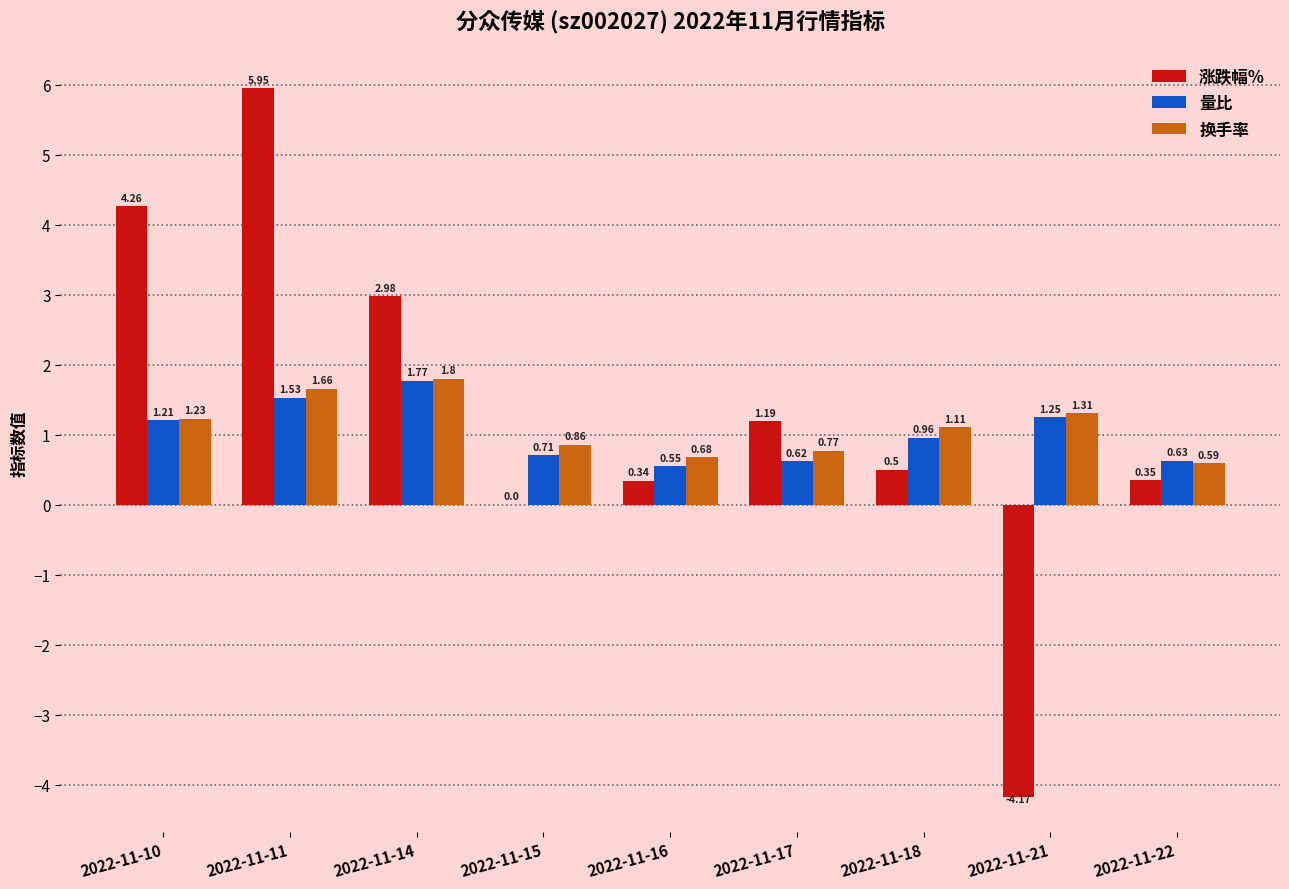

Which series changed the most between 2022-11-14 and 2022-11-17?

涨跌幅%